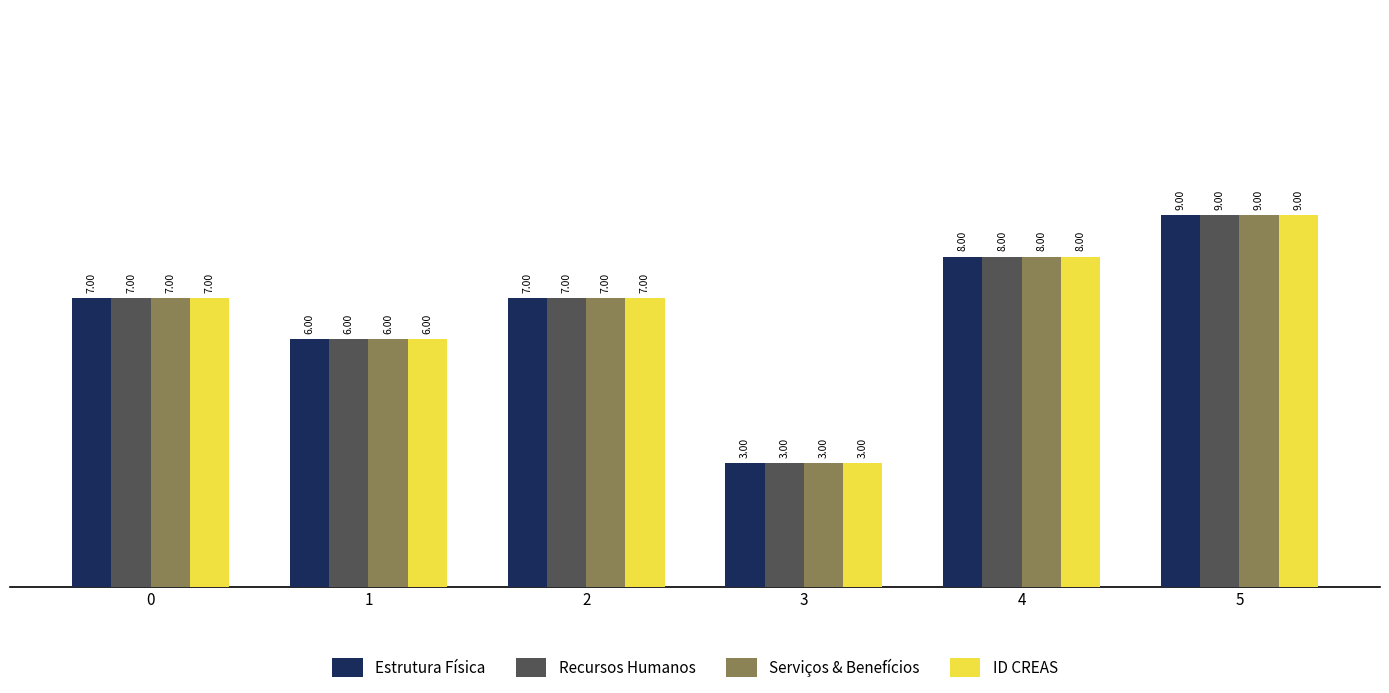

Reading left to right, transcribe all the data shown in this chart.

Estrutura Física: 7	6	7	3	8	9
Recursos Humanos: 7	6	7	3	8	9
Serviços & Benefícios: 7	6	7	3	8	9
ID CREAS: 7	6	7	3	8	9